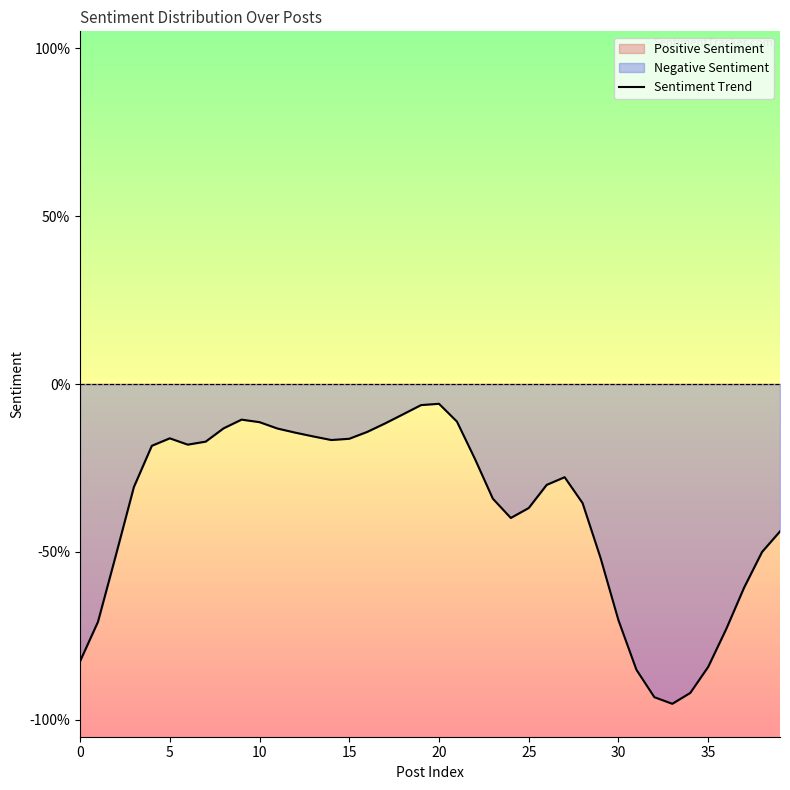

What is the sum of the values at 28 and 32?

-1.3